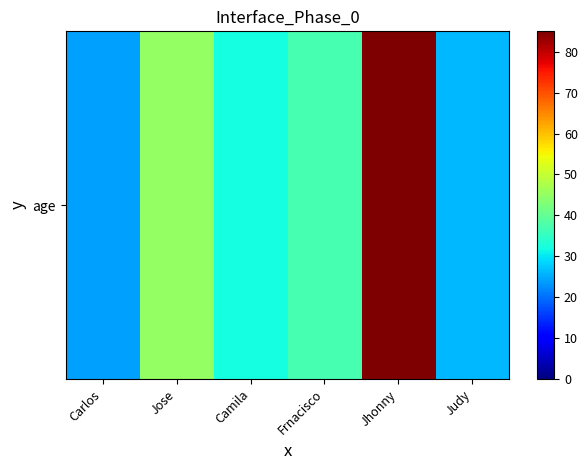

The value at Jose is 62. True or false?

False